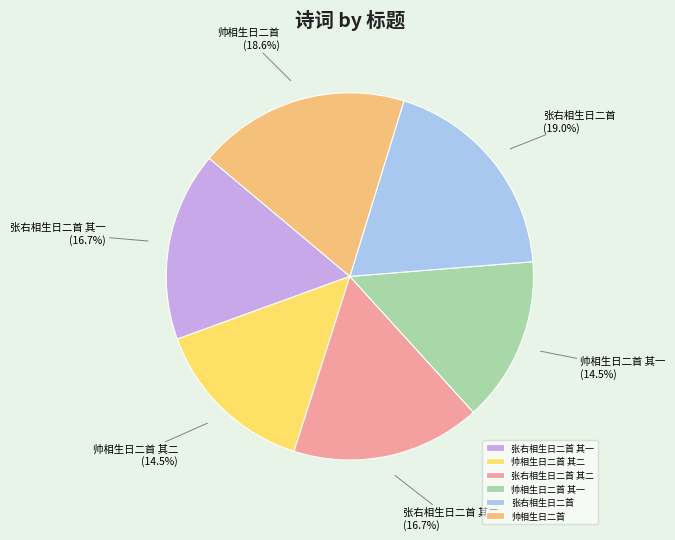

To the nearest percent, what portion does 张右相生日二首 其一 represent?

17%